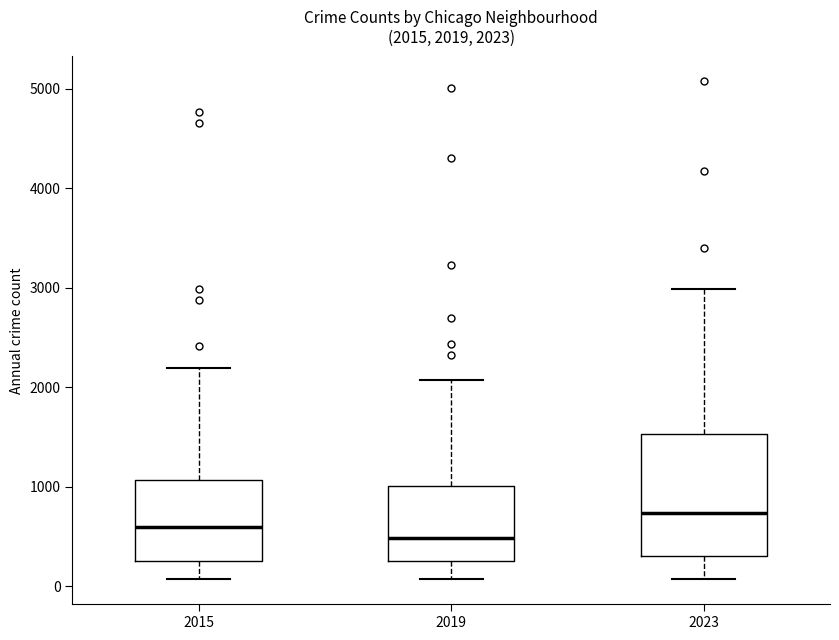

Which box's median line is the lowest?

2019